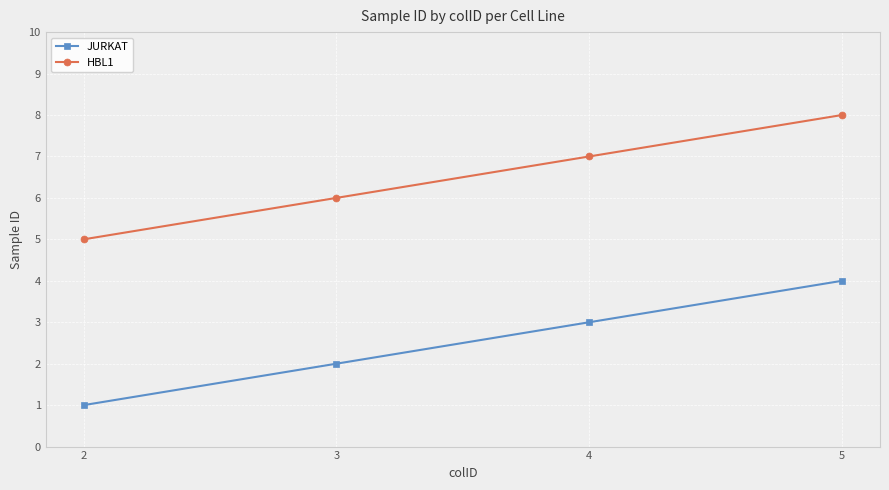

Is the value of HBL1 at 5 greater than the value of JURKAT at 4?

Yes